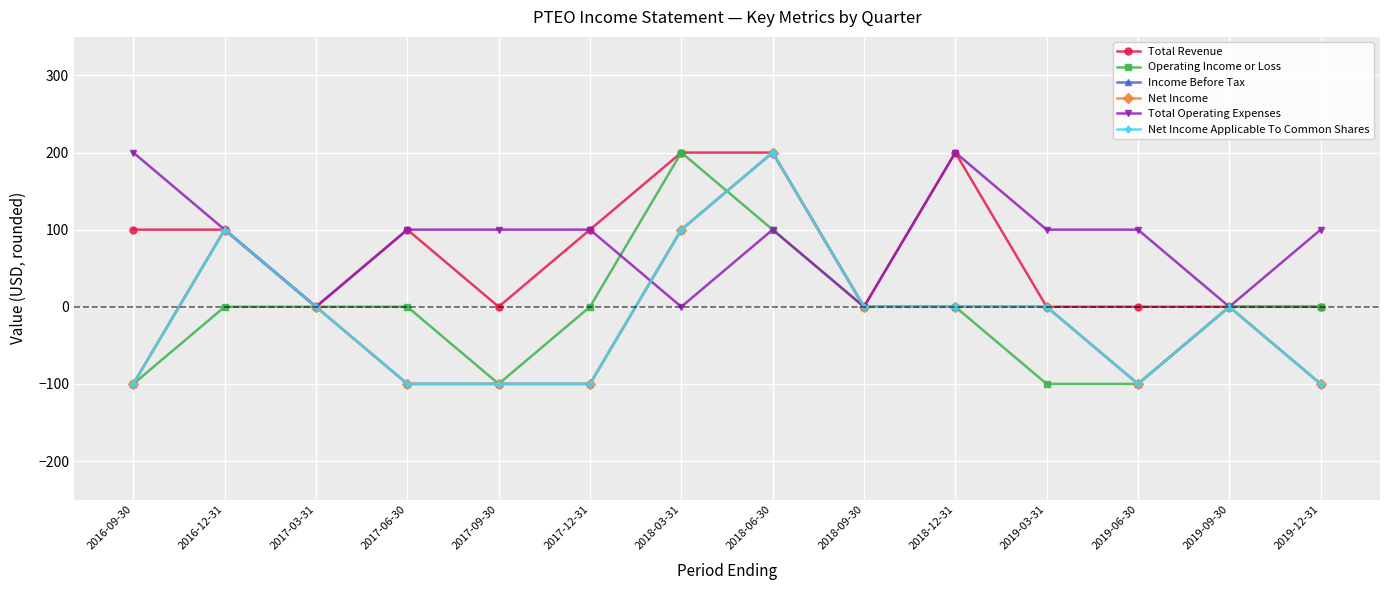

True or false: Total Revenue and Operating Income or Loss intersect in this chart.

False